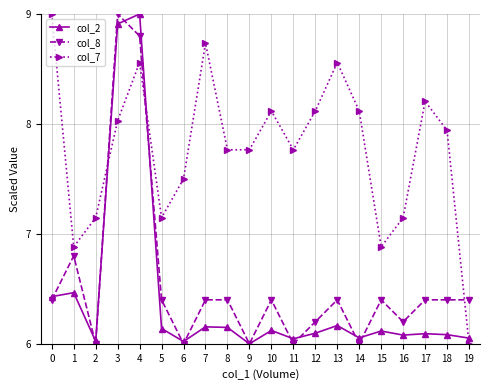

How many times do col_8 and col_7 cross each other?

3